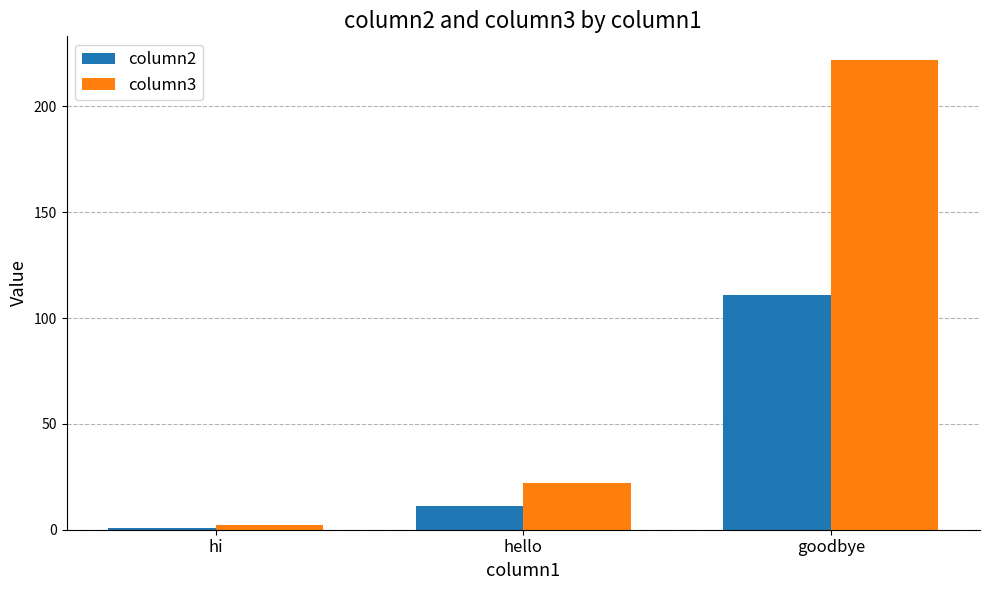

What is the difference between the highest and lowest values at hello?

11